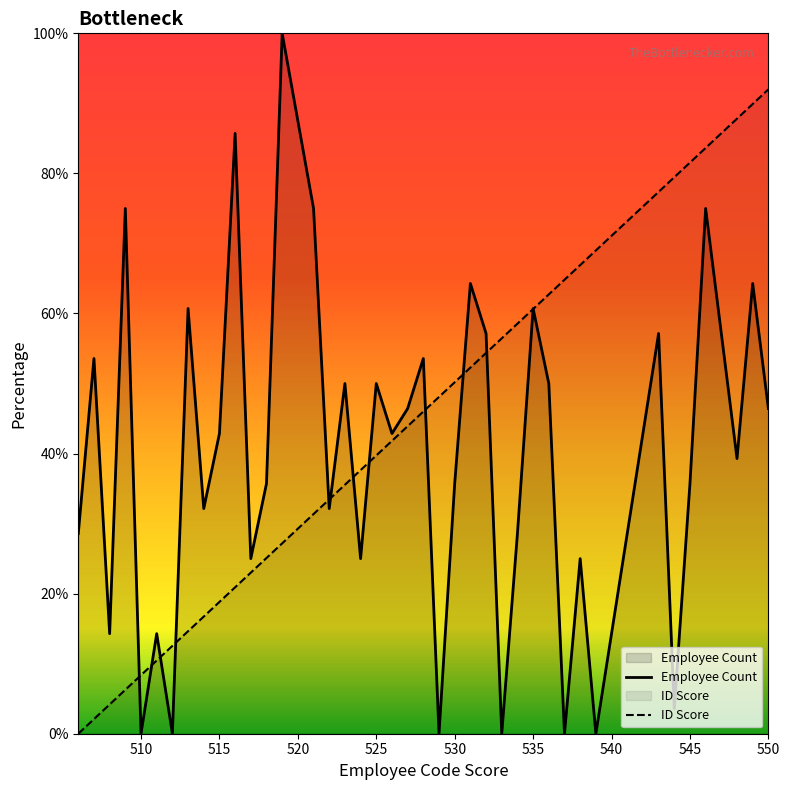

Which series has the largest range (max minus min)?

Employee Count